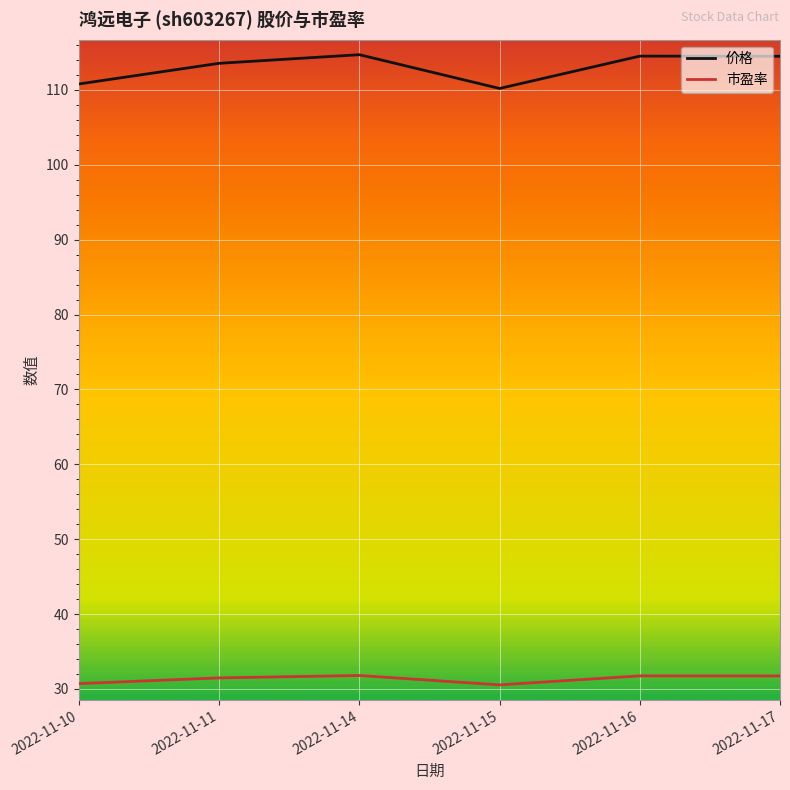

What is the total value across all series at 2022-11-14?

146.5